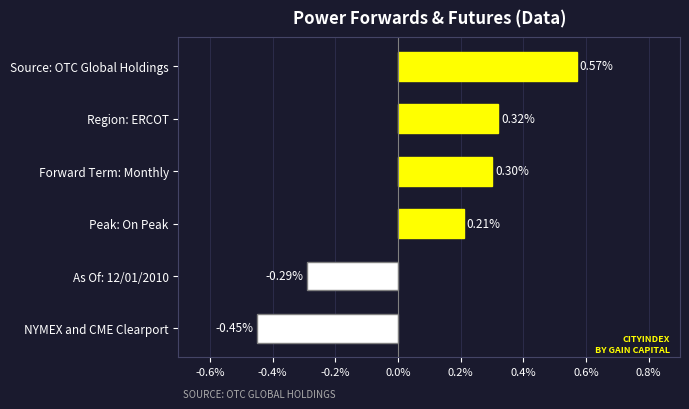

What is the change in value from Region: ERCOT to NYMEX and CME Clearport?

-0.8